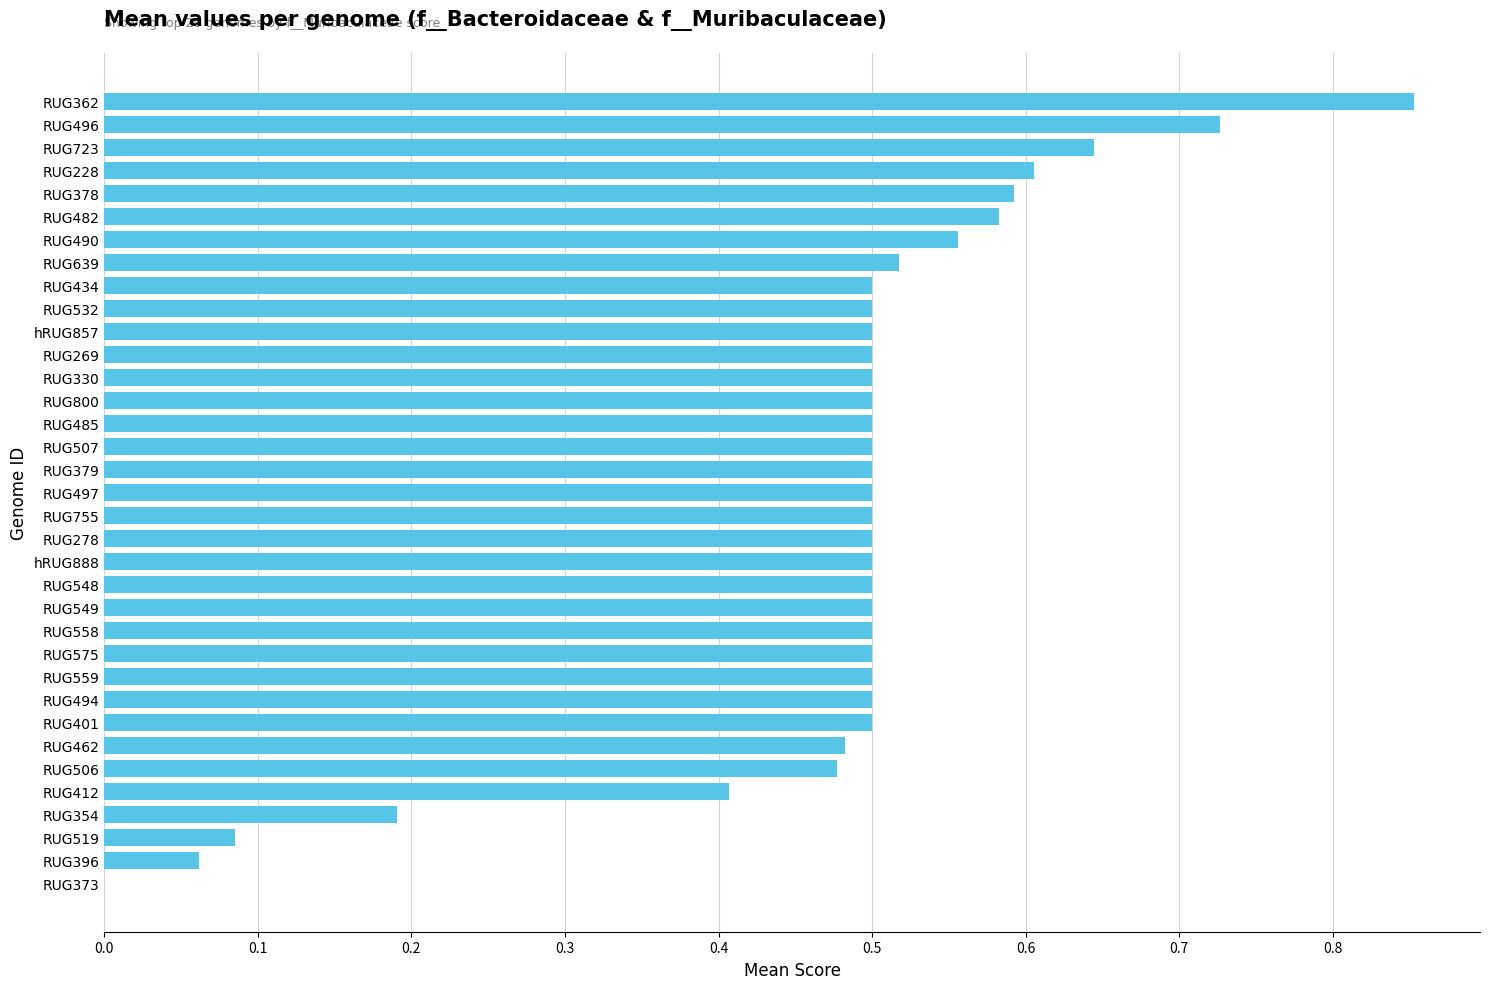

True or false: the data shows 0.5 at RUG462.

True